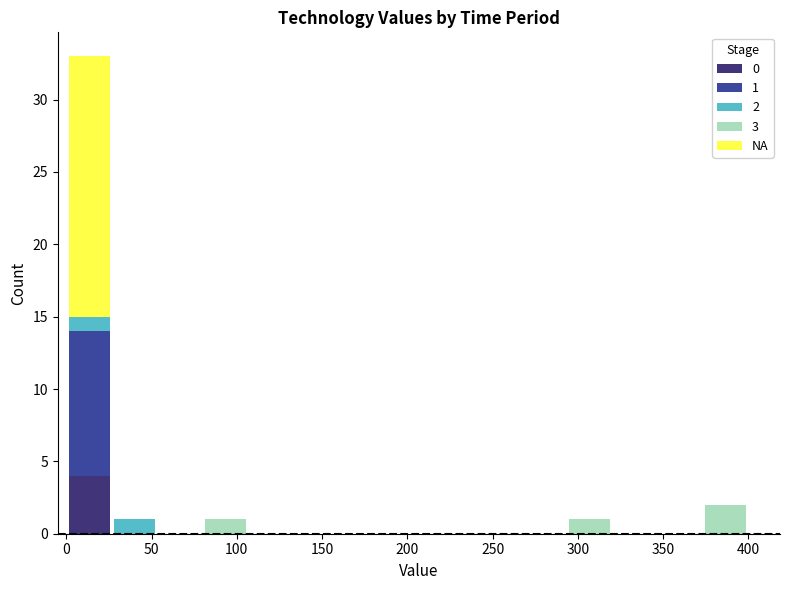

Which range on the x-axis has the tallest stacked bar (by total height)?

0 to 25